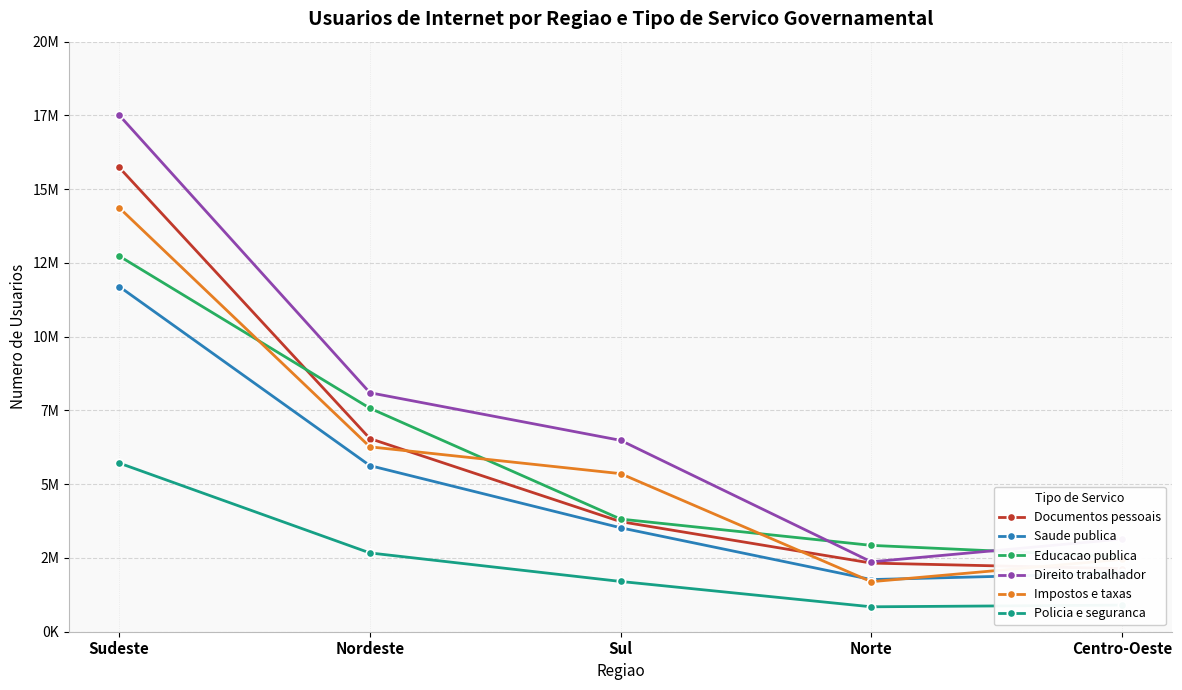

True or false: Educacao publica has more than 0 interior local peaks.

False